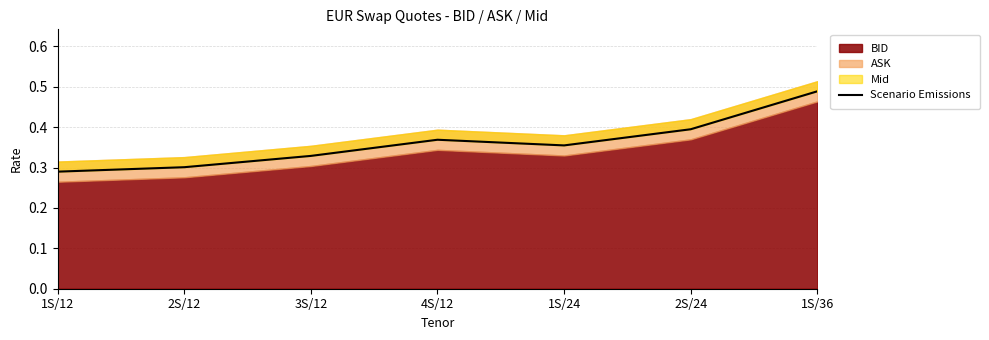

The chart shows a value of 0.4 at 2S/24. True or false?

True